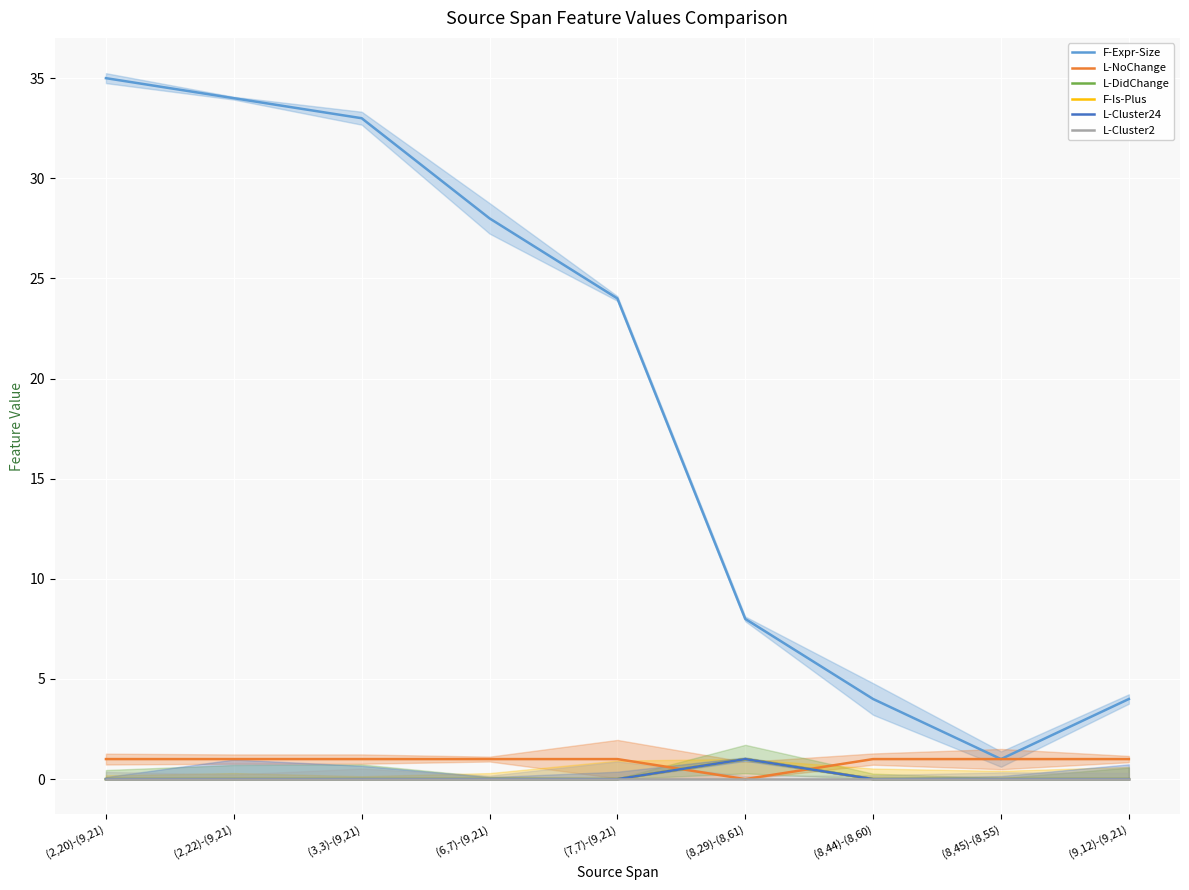

List the labels in order of L-Cluster24 value, smallest first.

(2,20)-(9,21), (2,22)-(9,21), (3,3)-(9,21), (6,7)-(9,21), (7,7)-(9,21), (8,44)-(8,60), (8,45)-(8,55), (9,12)-(9,21), (8,29)-(8,61)